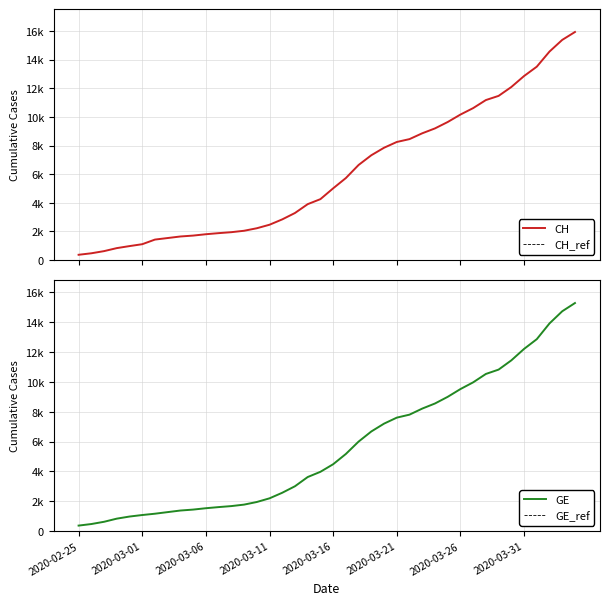

At 2020-03-23, list the series in order from smallest to largest.

GE, CH